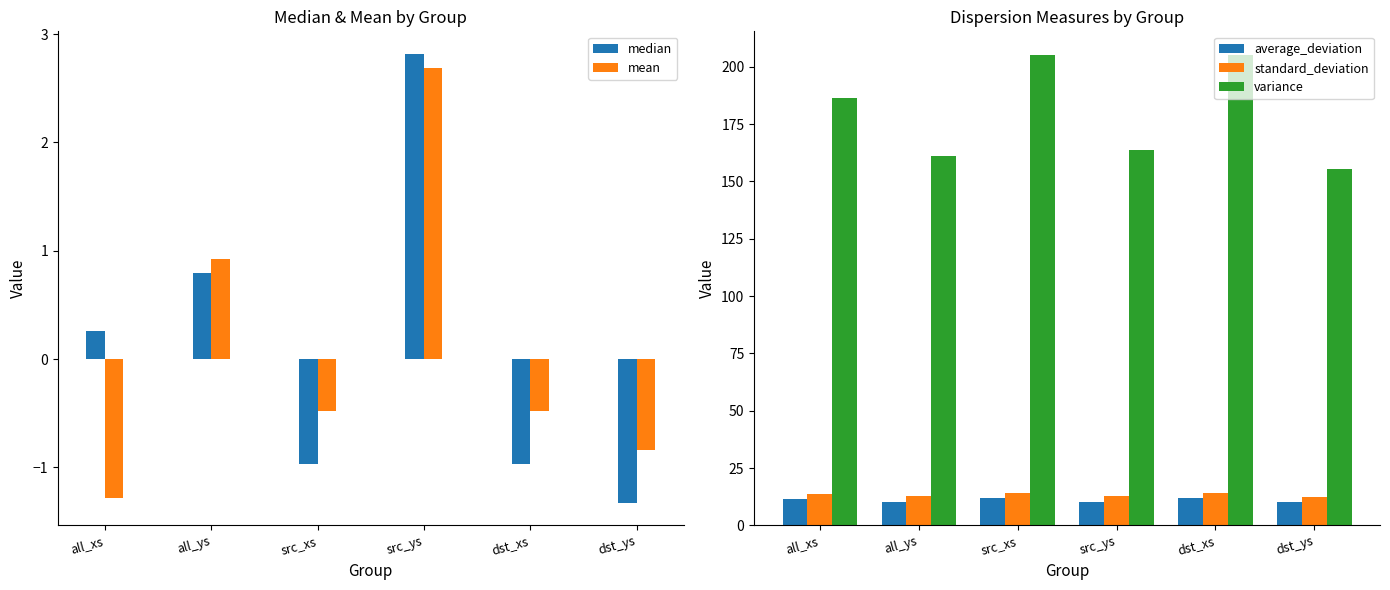

Rank the categories by average_deviation value from lowest to highest.

dst_ys, all_ys, src_ys, all_xs, src_xs, dst_xs